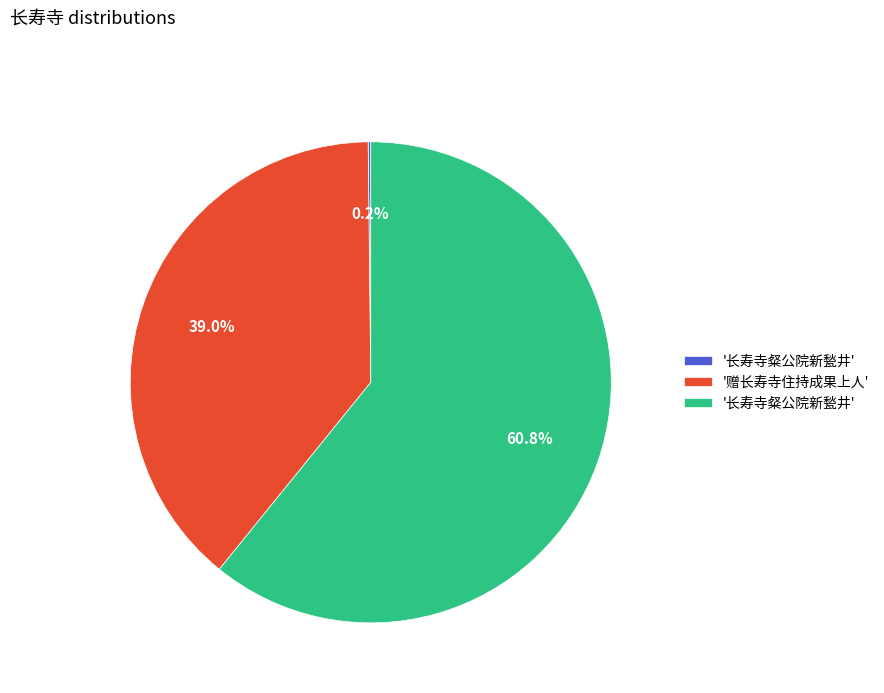

To the nearest percent, what is the average slice percentage?

33%